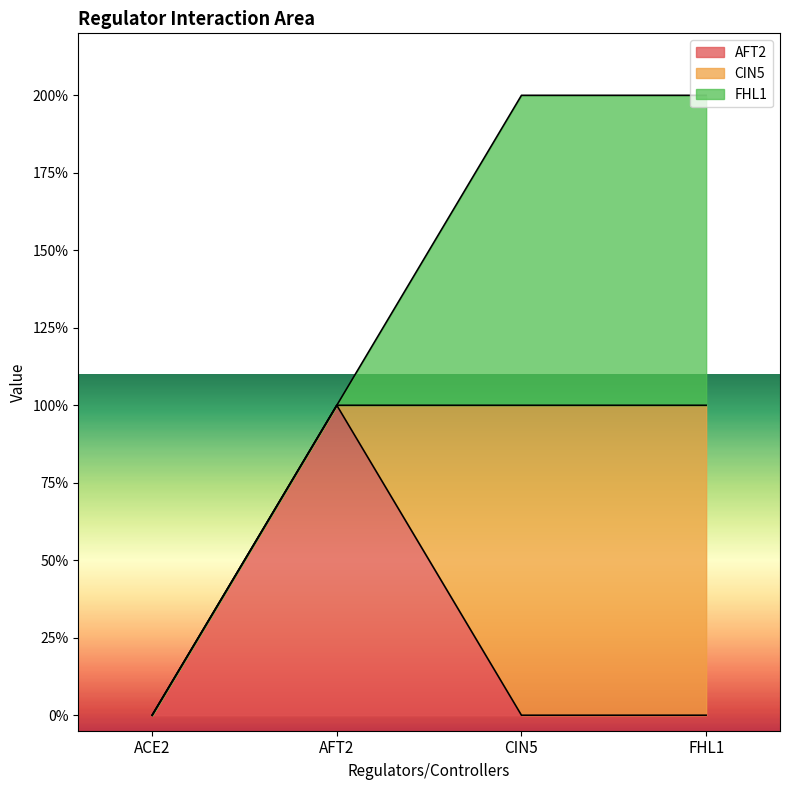

Reading left to right, extract all data points from this chart.

AFT2: 0	1	0	0
CIN5: 0	0	1	1
FHL1: 0	0	1	1